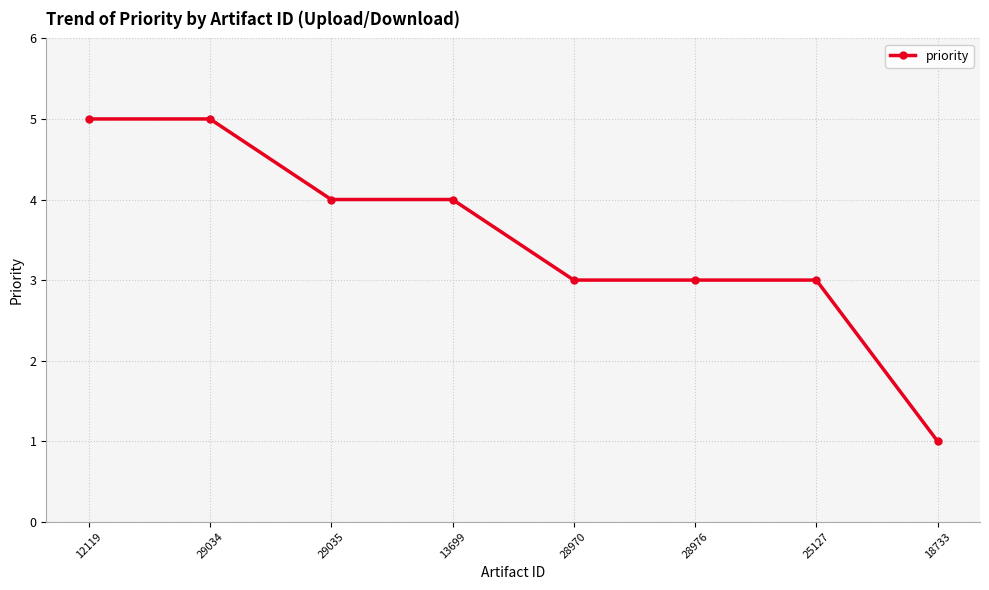

What is the label of the 7th point from the right?

29034